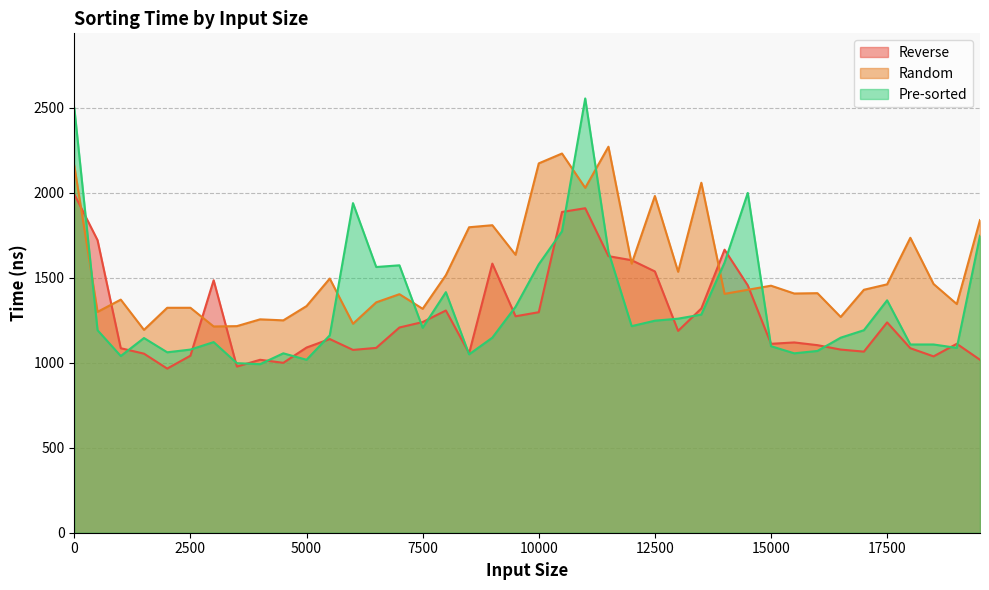

List the series in order of their overall mean, lowest first.

Reverse, Pre-sorted, Random